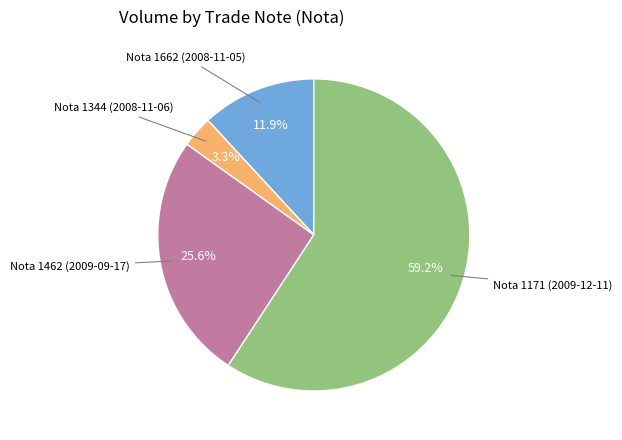

How many slices are in this pie chart?

4